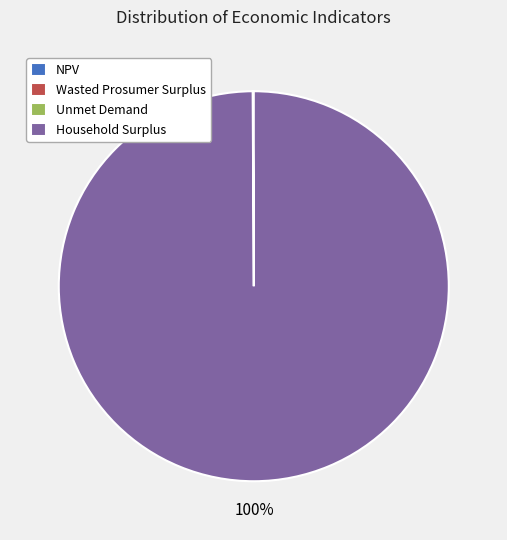

Is there a majority slice in this chart?

Yes